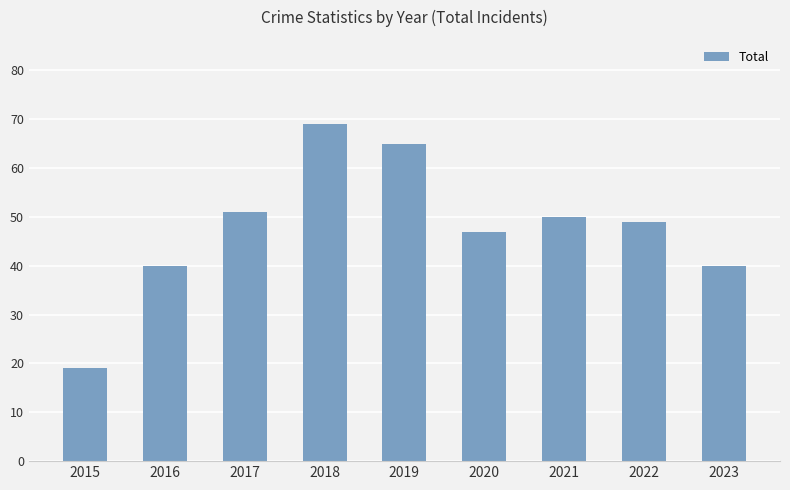

What is the greatest value displayed?

69